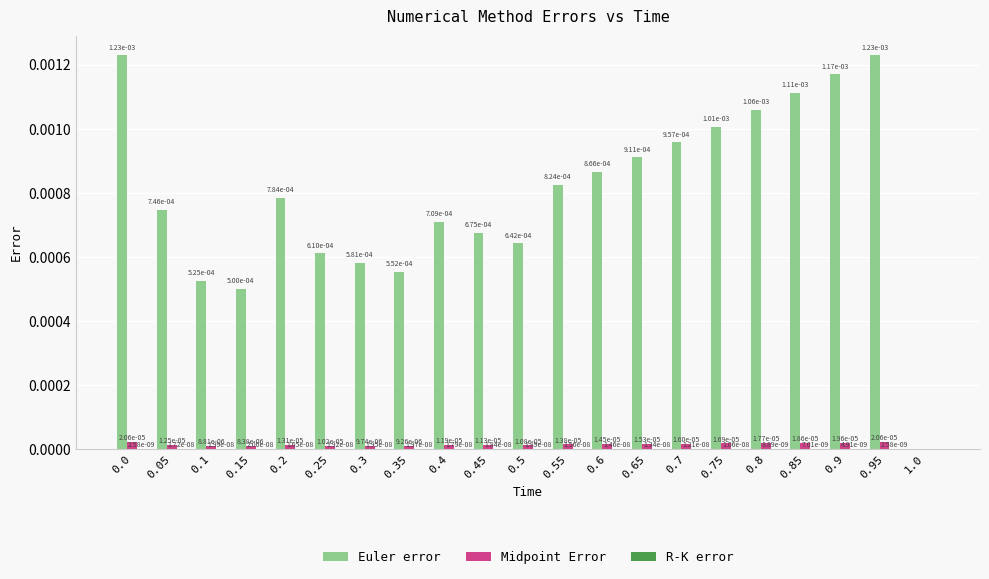

At which category is the sum across all series the highest?

0.95